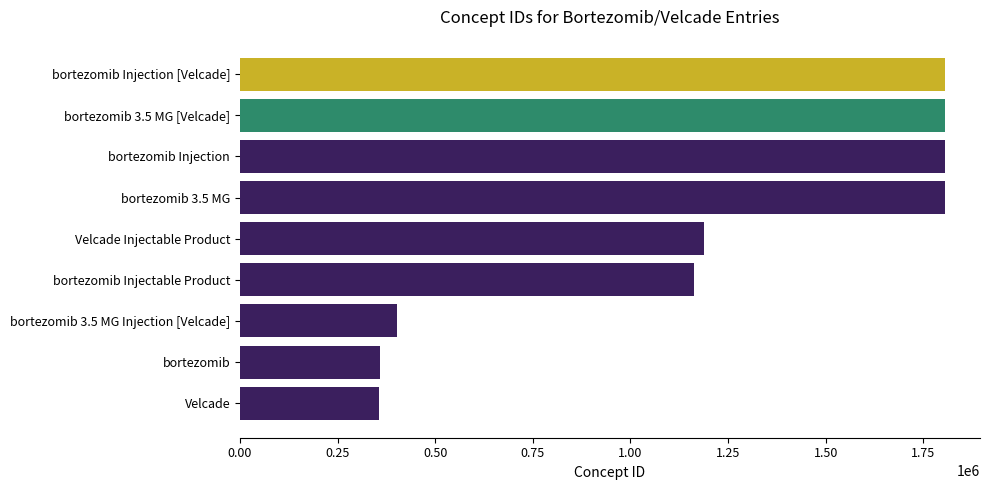

Count the number of categories in the chart.

9